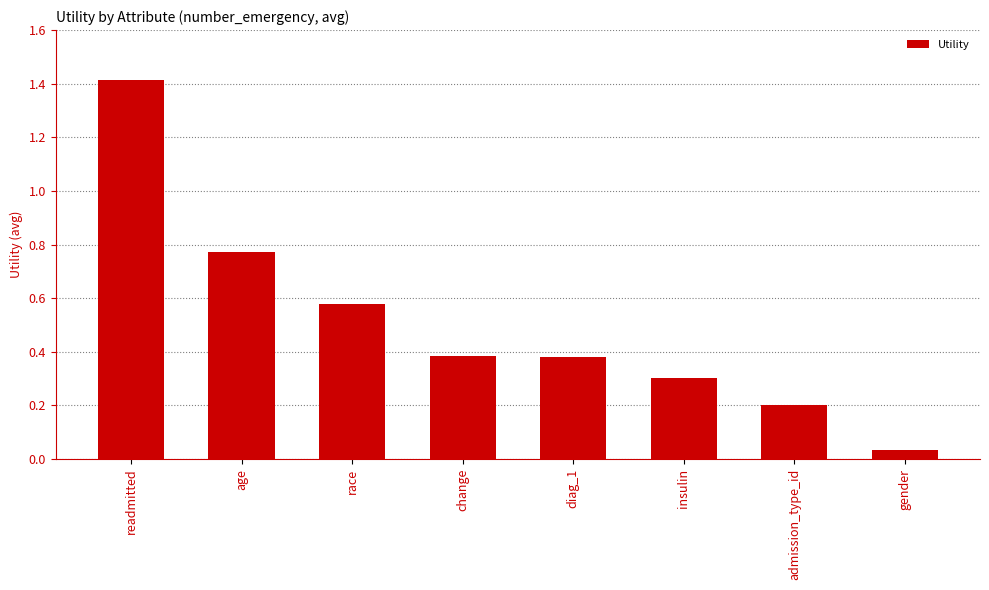

At which label is the value closest to 0?

gender